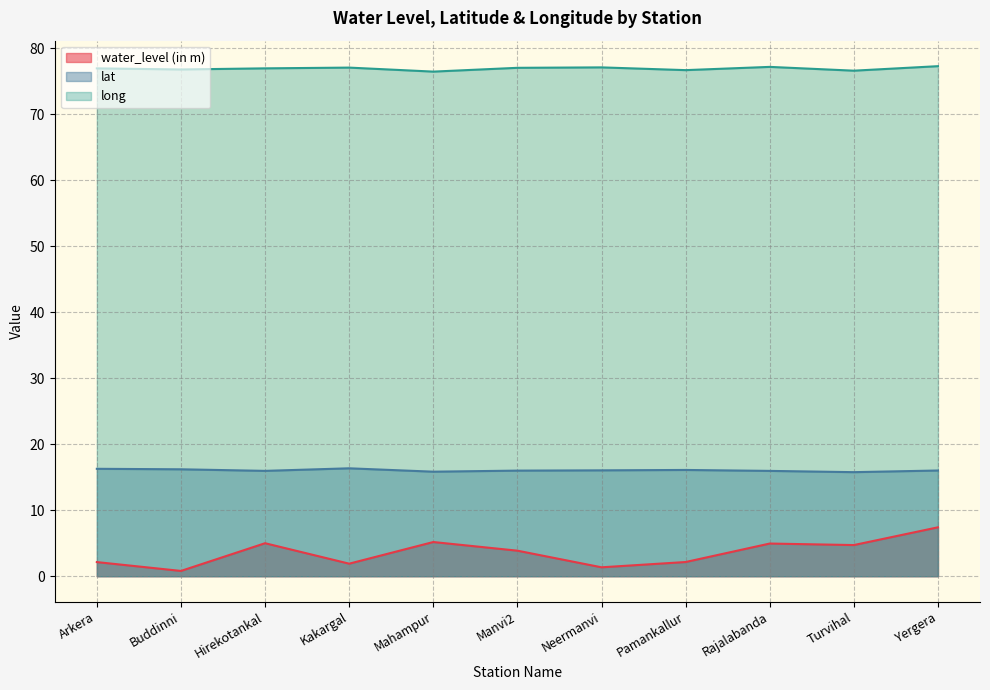

Reading right to left, transcribe all the data shown in this chart.

water_level (in m): Yergera=7.4	Turvihal=4.7	Rajalabanda=5.0	Pamankallur=2.1	Neermanvi=1.4	Manvi2=3.9	Mahampur=5.2	Kakargal=1.9	Hirekotankal=5.0	Buddinni=0.8	Arkera=2.1
lat: Yergera=16.0	Turvihal=15.8	Rajalabanda=16.0	Pamankallur=16.1	Neermanvi=16.0	Manvi2=16.0	Mahampur=15.8	Kakargal=16.4	Hirekotankal=16.0	Buddinni=16.2	Arkera=16.3
long: Yergera=77.3	Turvihal=76.6	Rajalabanda=77.2	Pamankallur=76.7	Neermanvi=77.1	Manvi2=77.0	Mahampur=76.5	Kakargal=77.1	Hirekotankal=77.0	Buddinni=76.8	Arkera=77.0